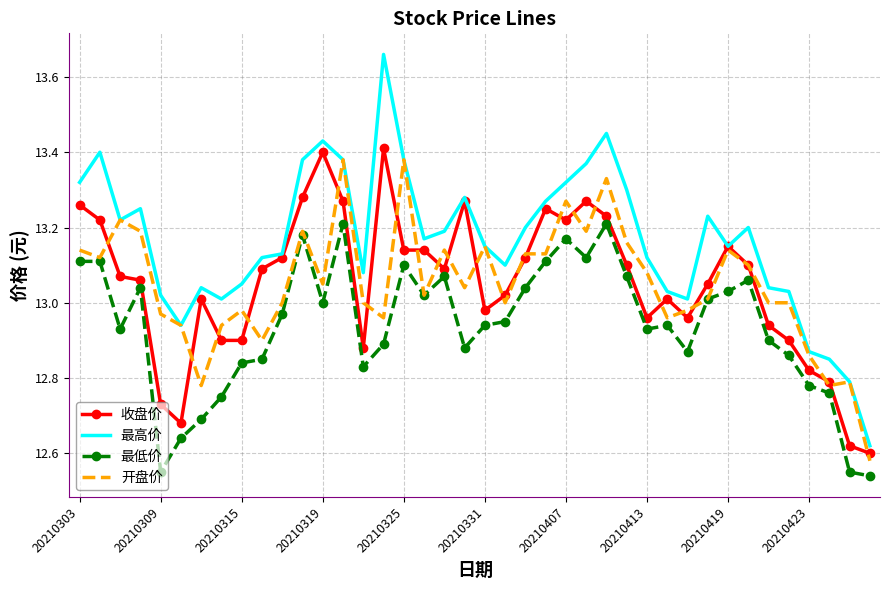

Which series has the largest total across all categories?

最高价